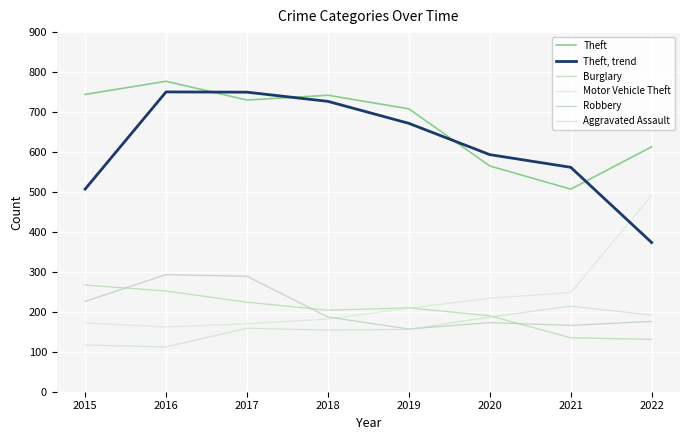

How many lines are shown in the chart?

6